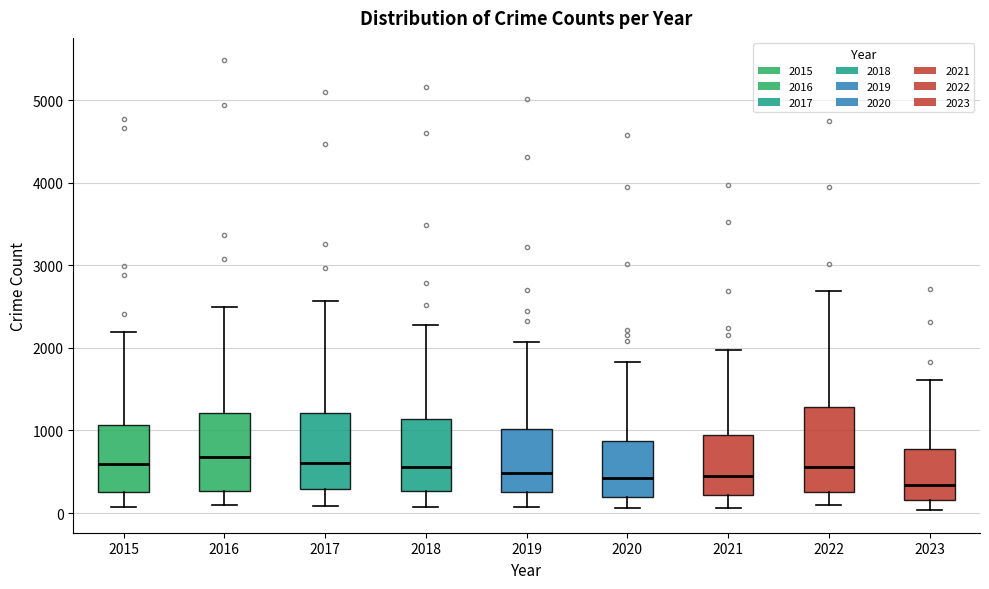

Reading left to right, transcribe this box plot: for each box, give where its median line is, the range the box spans, and where its two whiskers end, as read against the y-axis. The values are not printed on the chart, so give them approximately, as read against the axis.

2015: median 600, box 300 to 1100, whiskers 100 to 2200
2016: median 700, box 300 to 1200, whiskers 100 to 2500
2017: median 600, box 300 to 1200, whiskers 100 to 2600
2018: median 600, box 300 to 1100, whiskers 100 to 2300
2019: median 500, box 300 to 1000, whiskers 100 to 2100
2020: median 400, box 200 to 900, whiskers 100 to 1800
2021: median 500, box 200 to 900, whiskers 100 to 2000
2022: median 600, box 300 to 1300, whiskers 100 to 2700
2023: median 300, box 200 to 800, whiskers 0 to 1600